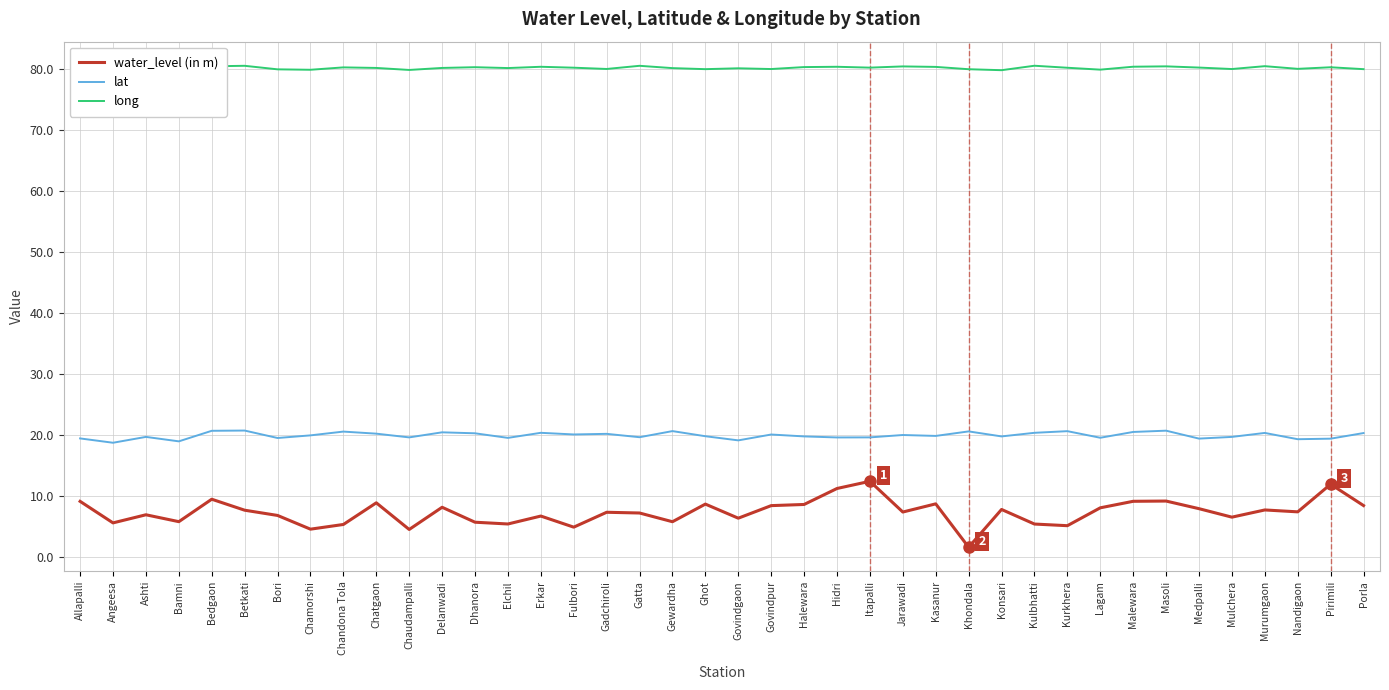

What position from the left is Itapalli?

25